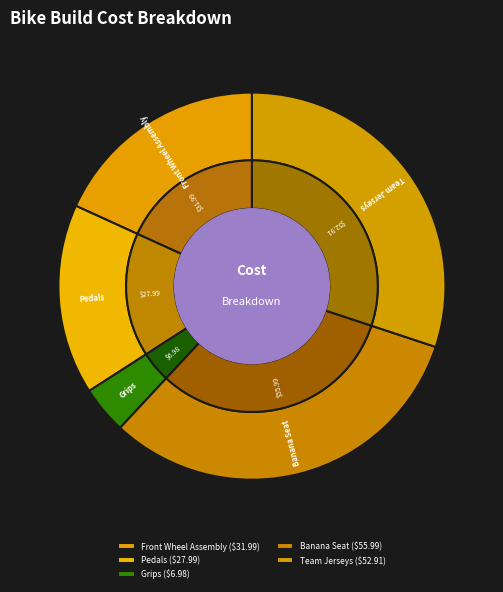

Approximately how many times larger is the value at Banana Seat compared to Team Jerseys?

1.1